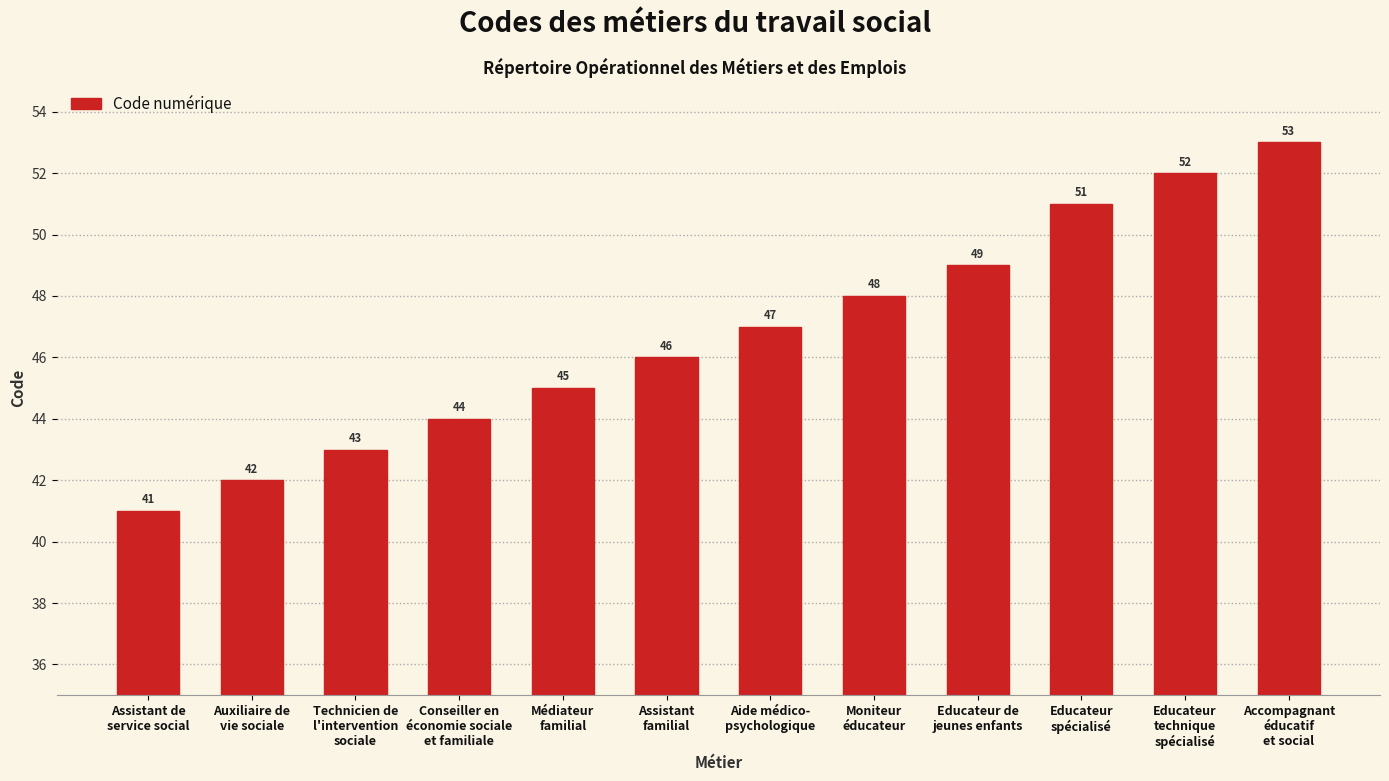

True or false: the data shows 73 at Educateur
spécialisé.

False